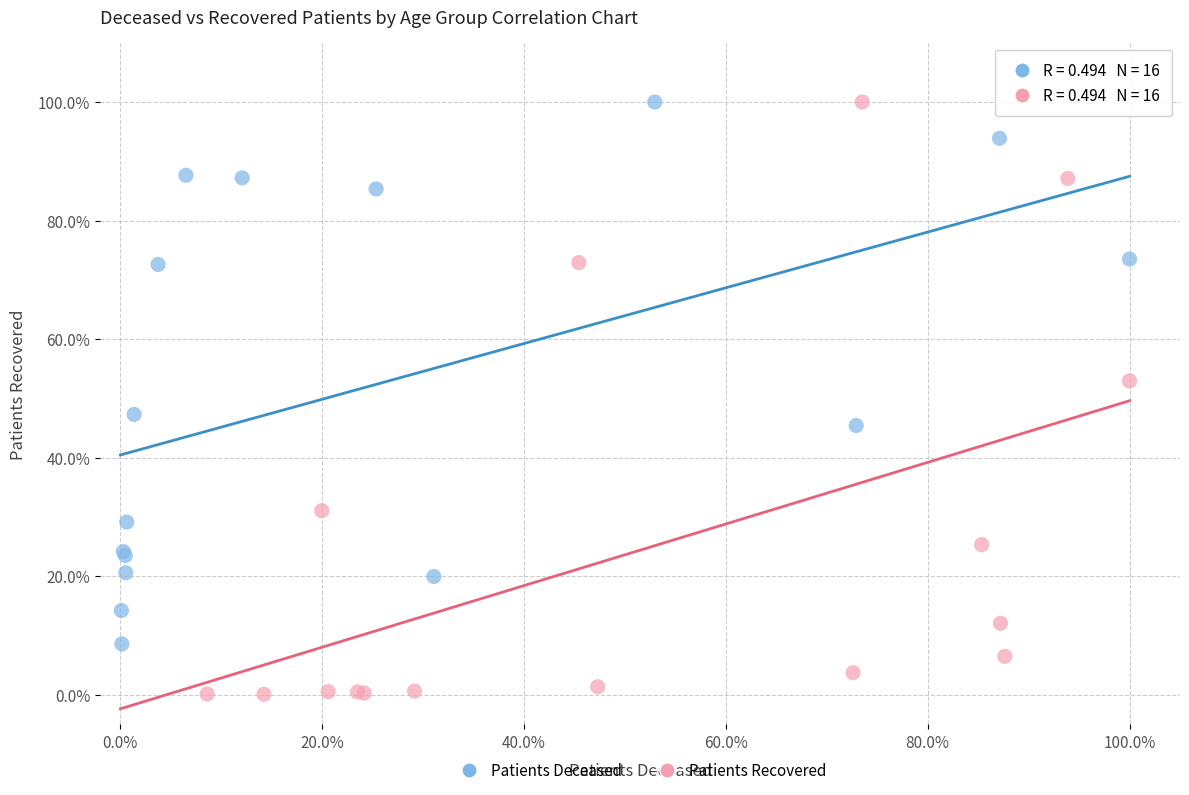

What are all the series names shown in the legend?

Patients Deceased, Patients Recovered